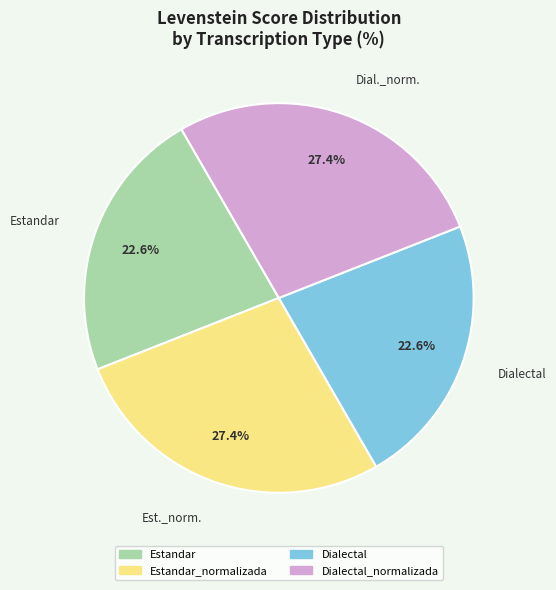

How many slices are in this pie chart?

4